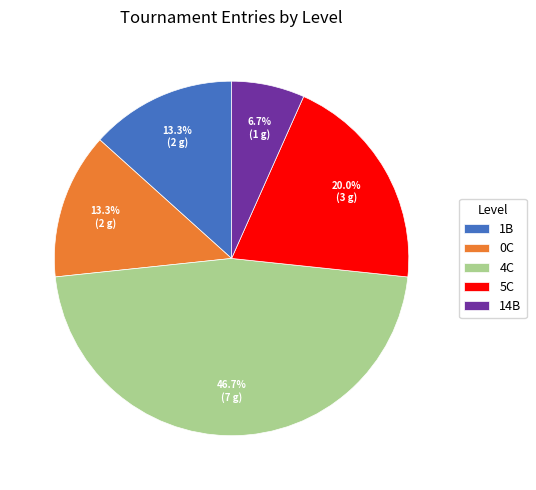

To the nearest percent, what is the combined percentage of 1B and 14B?

20%